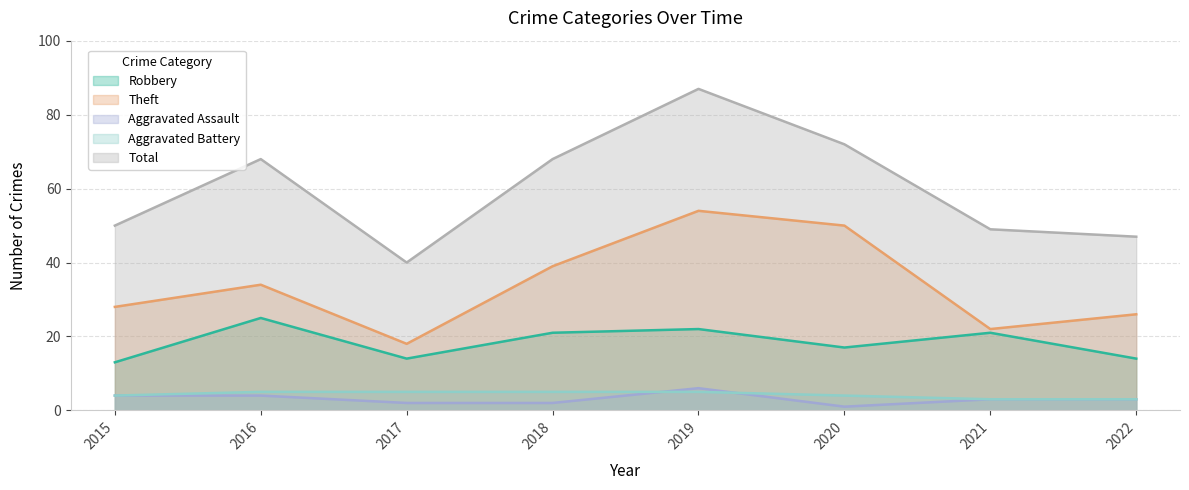

Which series has the largest total across all categories?

Total